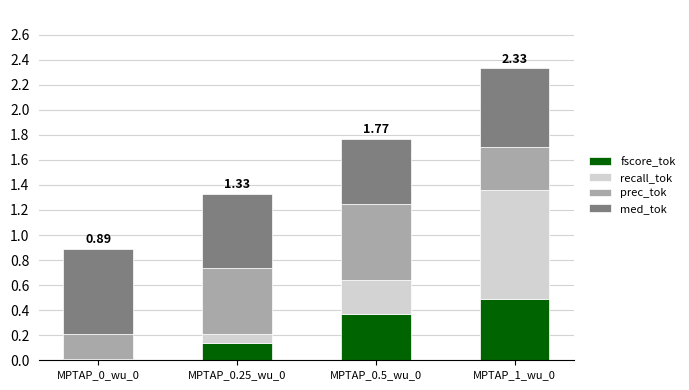

What is the total value across all series at MPTAP_1_wu_0?

2.3